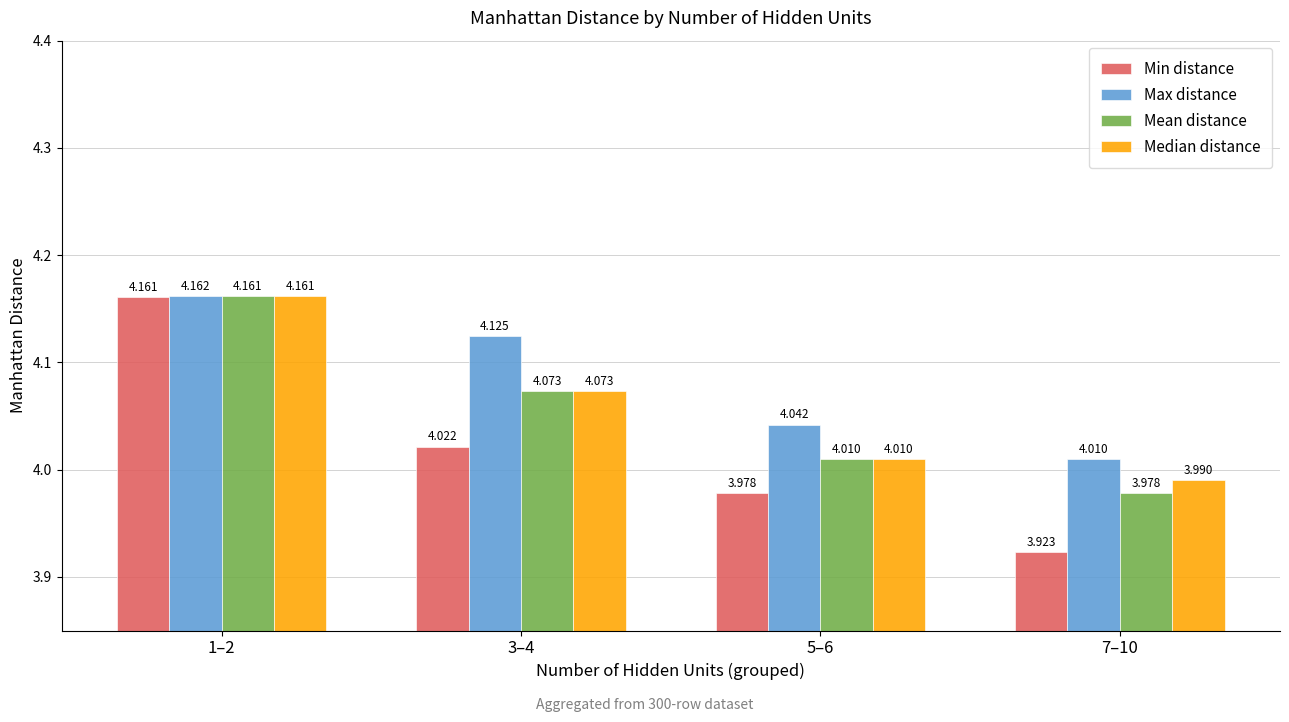

At 7–10, list the series in order from largest to smallest.

Max distance, Median distance, Mean distance, Min distance